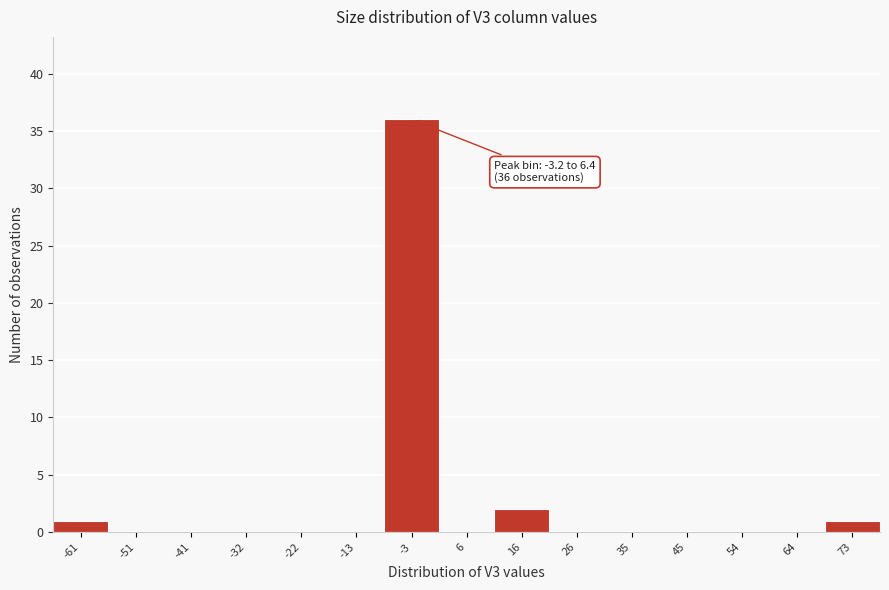

Reading left to right, transcribe all the data shown in this chart.

-61=1	-51=0	-41=0	-32=0	-22=0	-13=0	-3=36	6=0	16=2	26=0	35=0	45=0	54=0	64=0	73=1